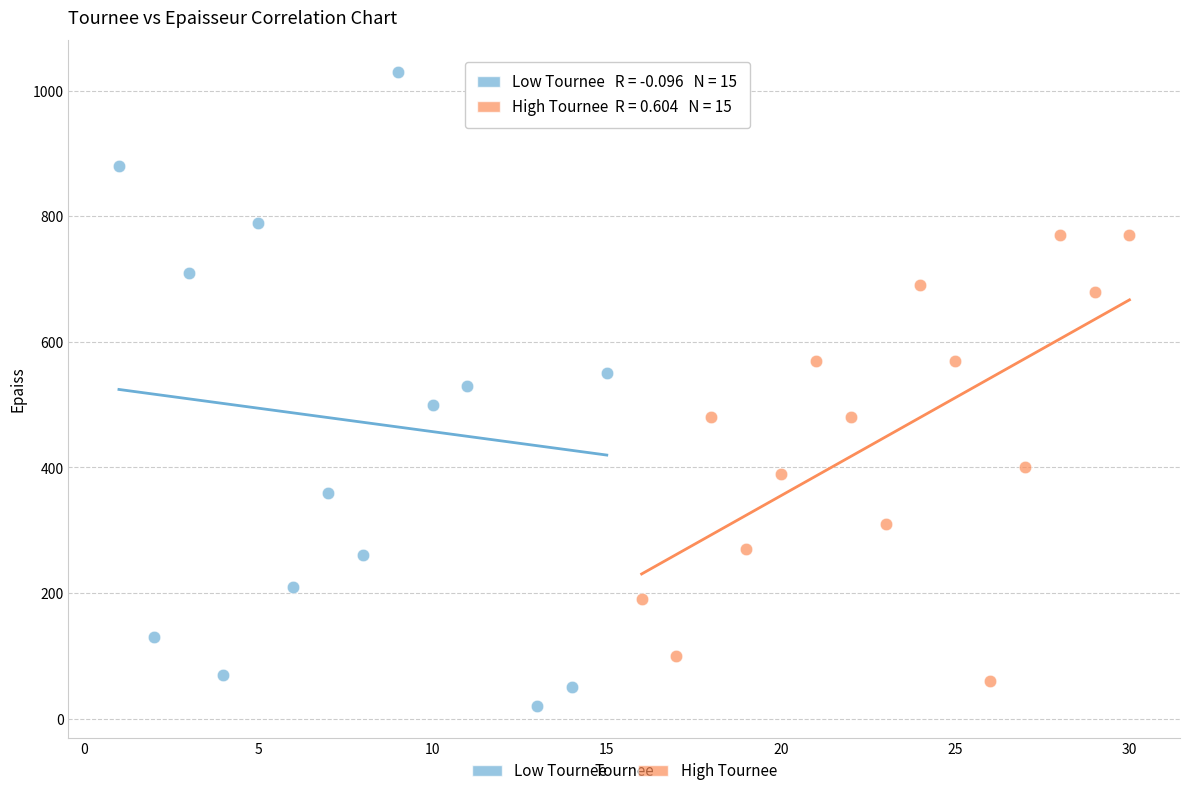

Which series contains the highest Y value?

Low Tournee